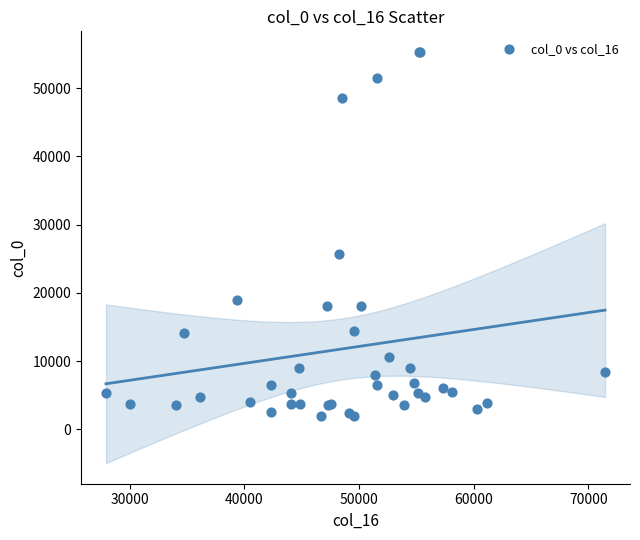

What Y value in the scatter plot is closest to 28619?

25725